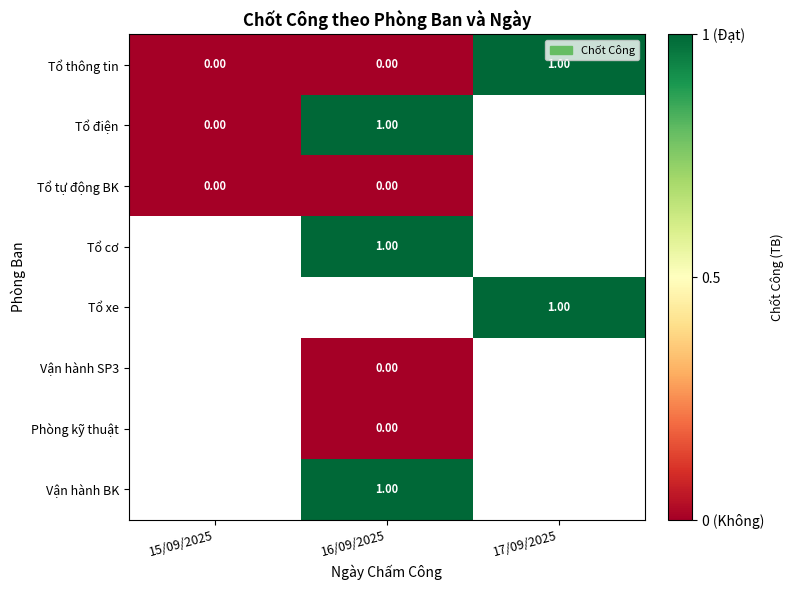

Which category has the lowest value in the Tổ tự động BK series?

15/09/2025